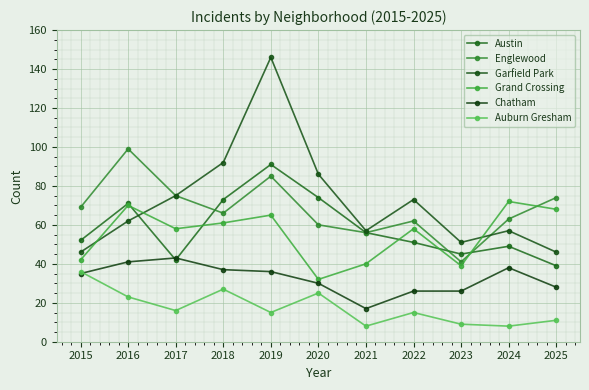

At 2018, list the series in order from largest to smallest.

Garfield Park, Austin, Englewood, Grand Crossing, Chatham, Auburn Gresham